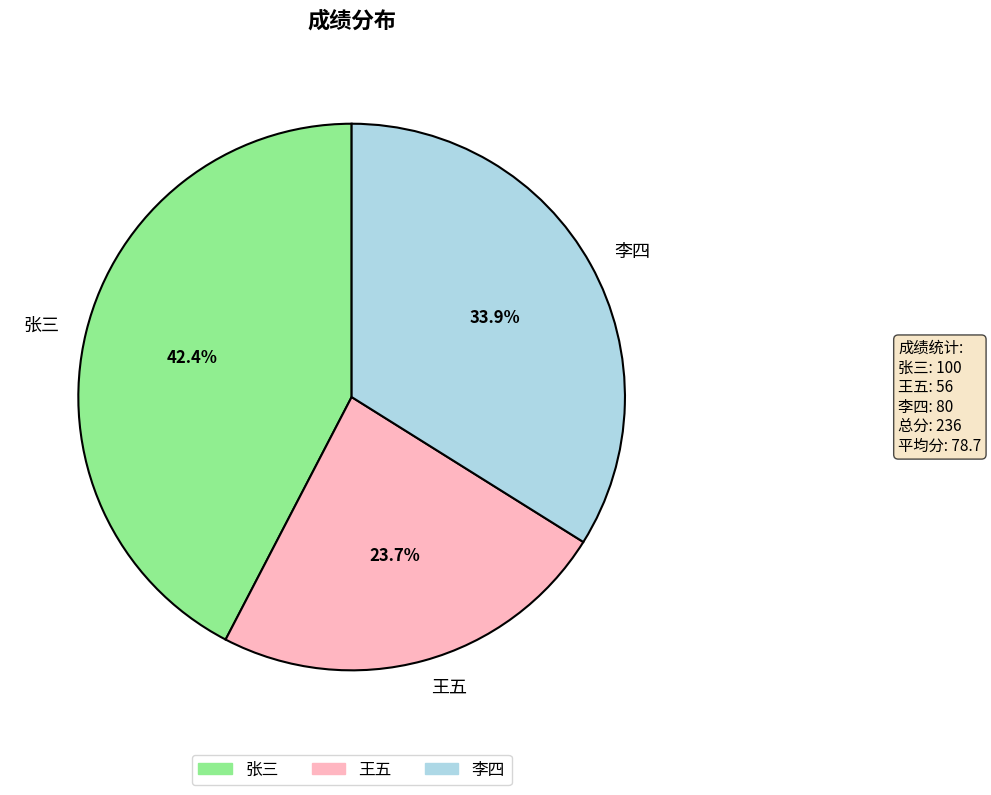

Which category has the biggest portion of the pie?

张三